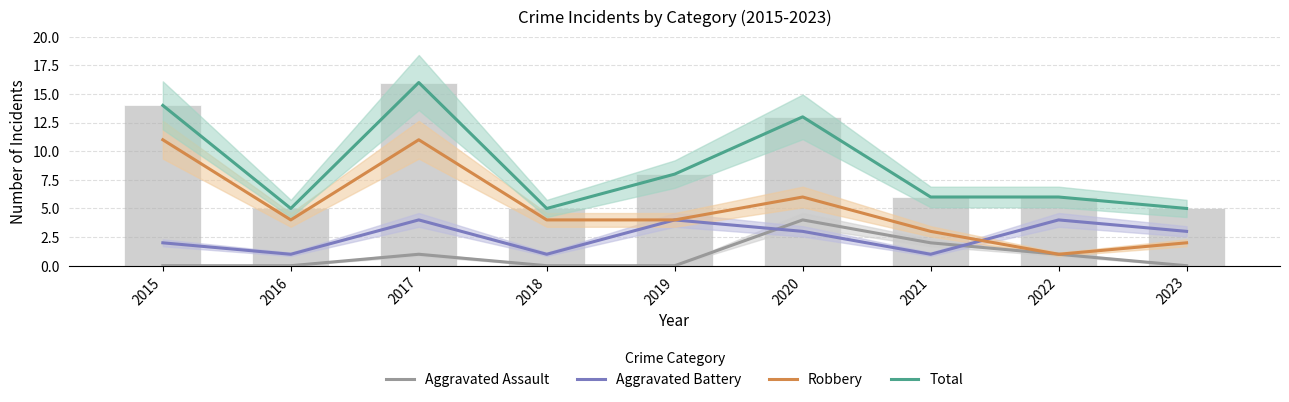

What is the sum of the Aggravated Battery values at 2019 and 2015?

6